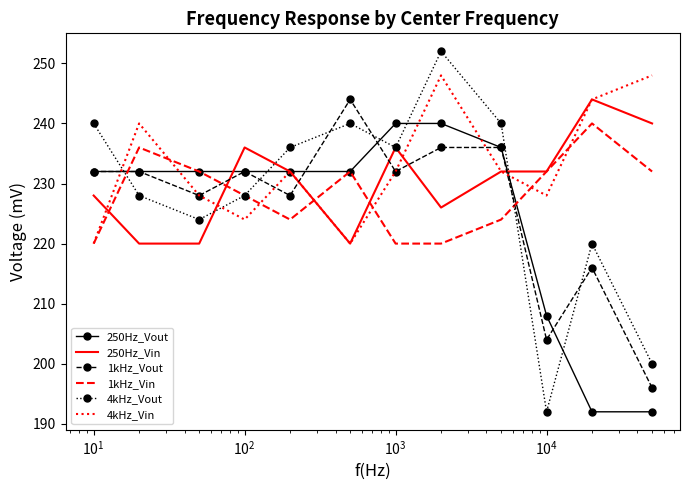

True or false: 4kHz_Vout and 4kHz_Vin cross at least once.

True